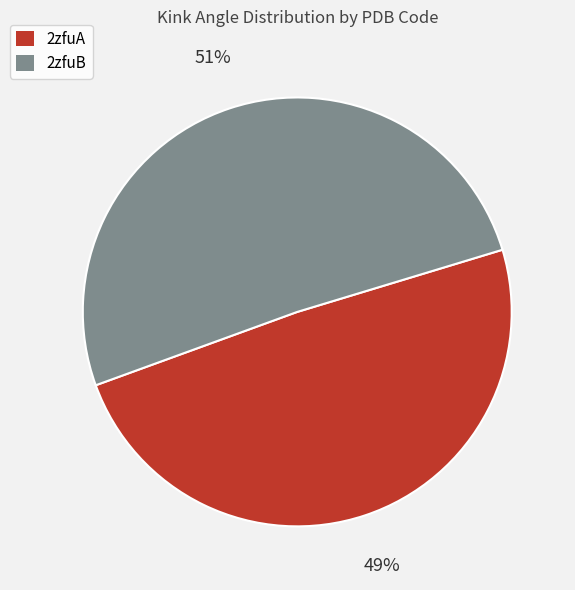

To the nearest percent, what percentage of the pie is 2zfuA?

49%